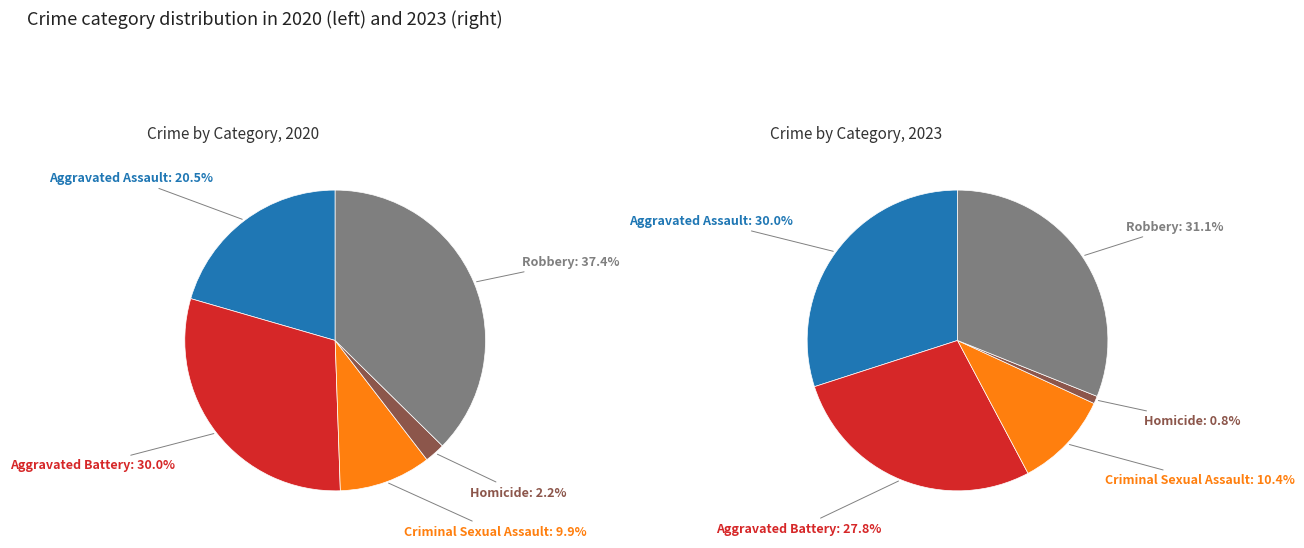

Is there any slice that represents more than half of the pie?

No